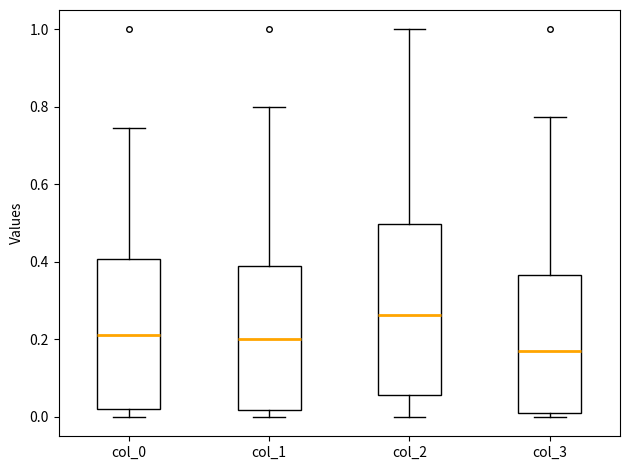

Where does the upper whisker of the box for col_1 end on the y-axis? The values are not printed on the chart, so give them approximately, as read against the axis.

0.80